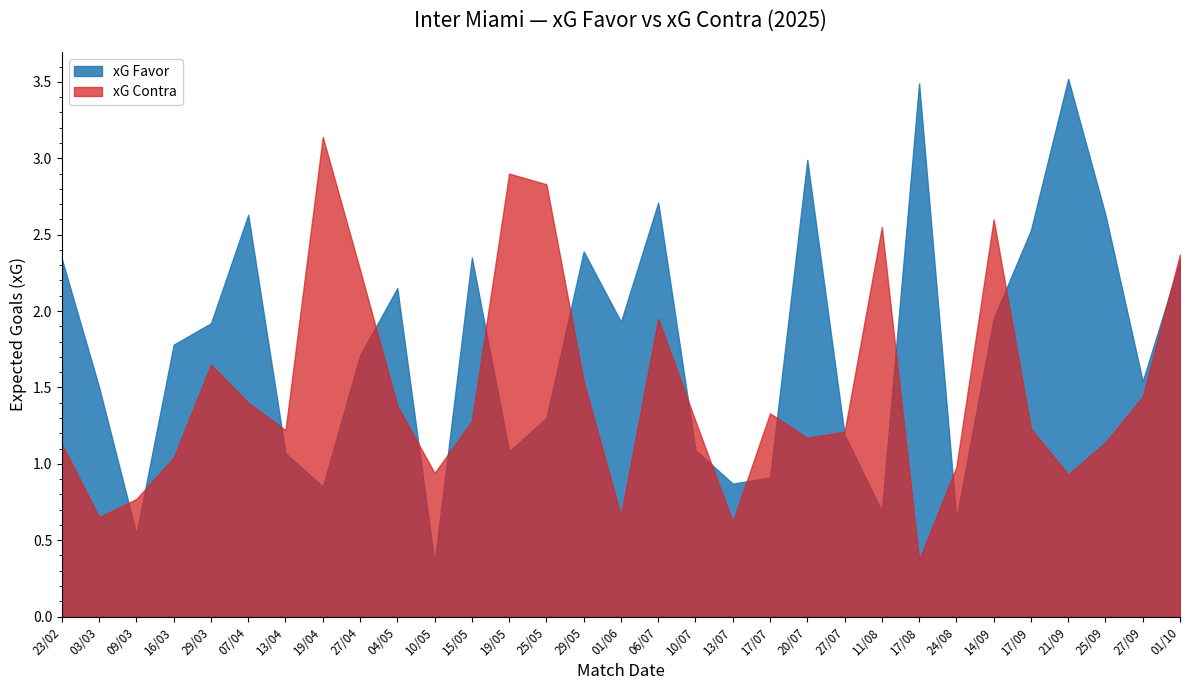

True or false: xG Favor and xG Contra cross at least once.

True